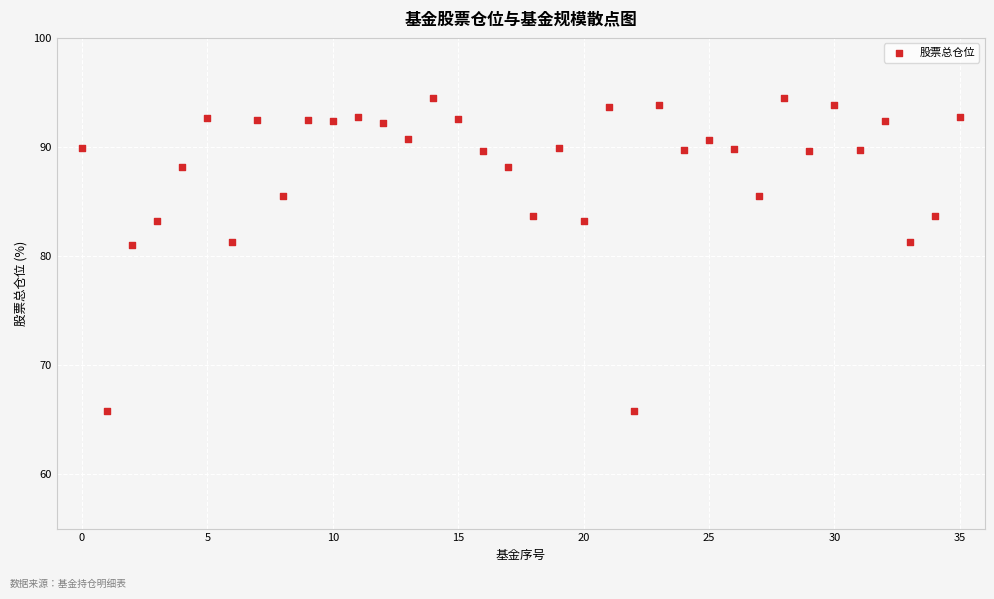

What is the range of Y values (max minus min)?

28.7